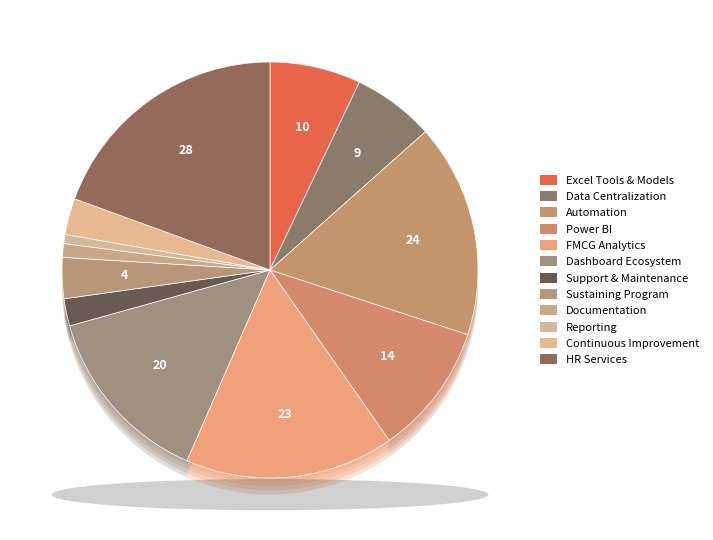

Which slice is the largest?

HR Services